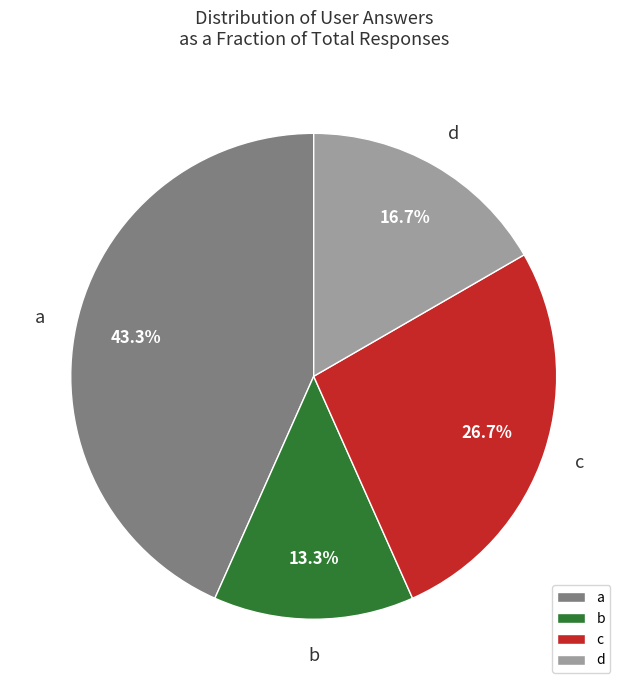

Which category has the smallest portion of the pie?

b